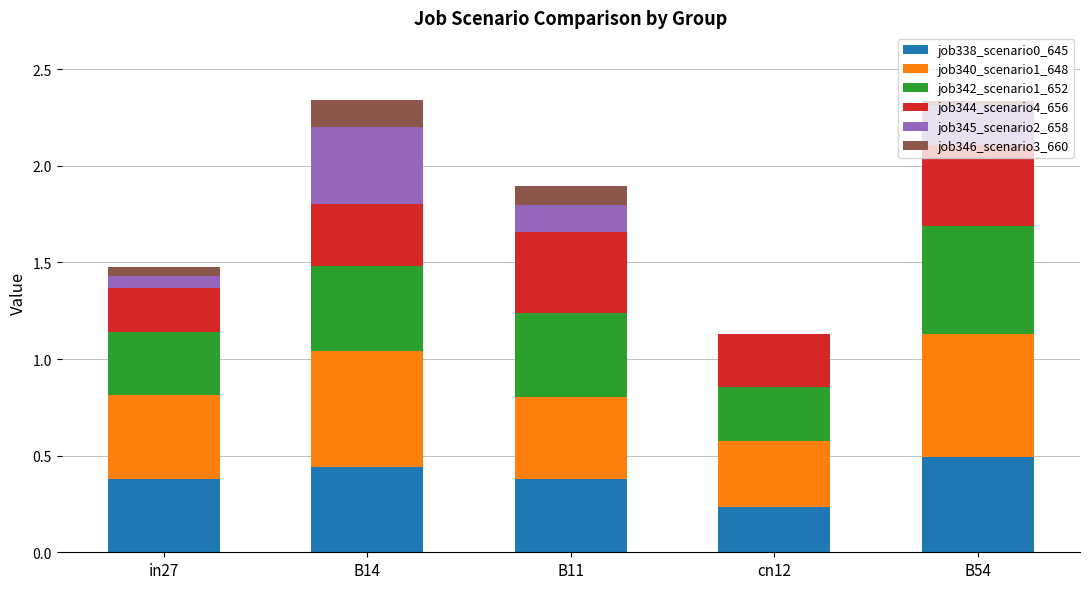

True or false: job338_scenario0_645 has a value of 0.5 at B54.

True